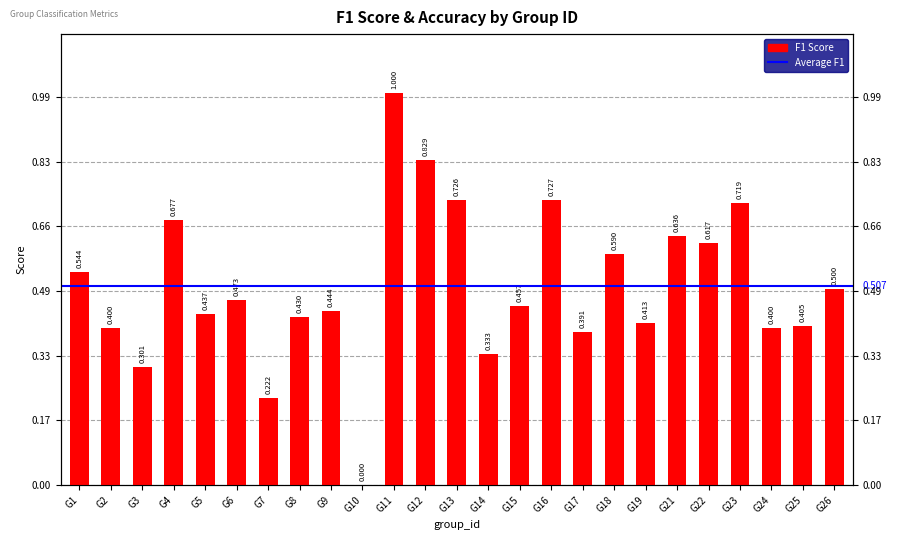

What is the approximate value at G12?

0.8